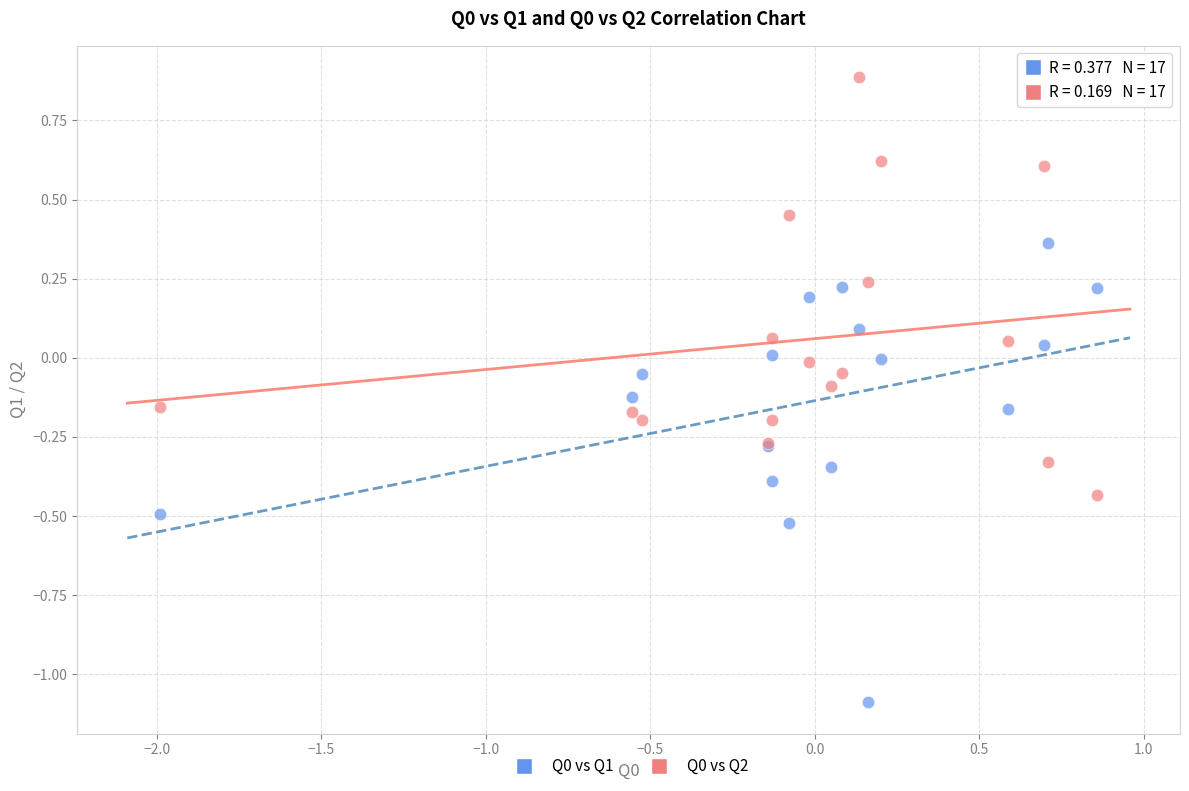

What is the X range (max minus min) for the scatter plot?

2.8